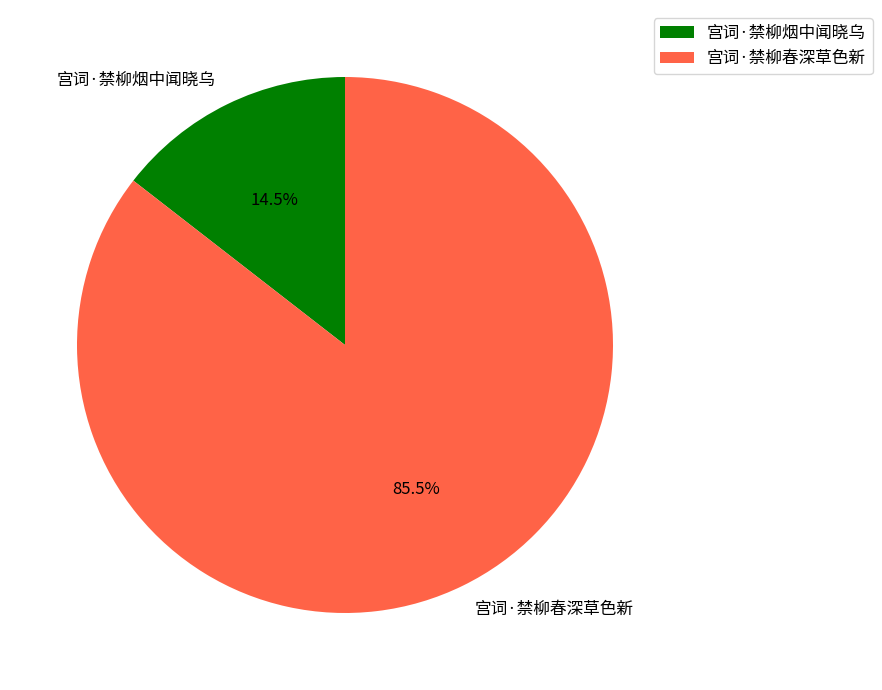

How many segments does this pie chart have?

2